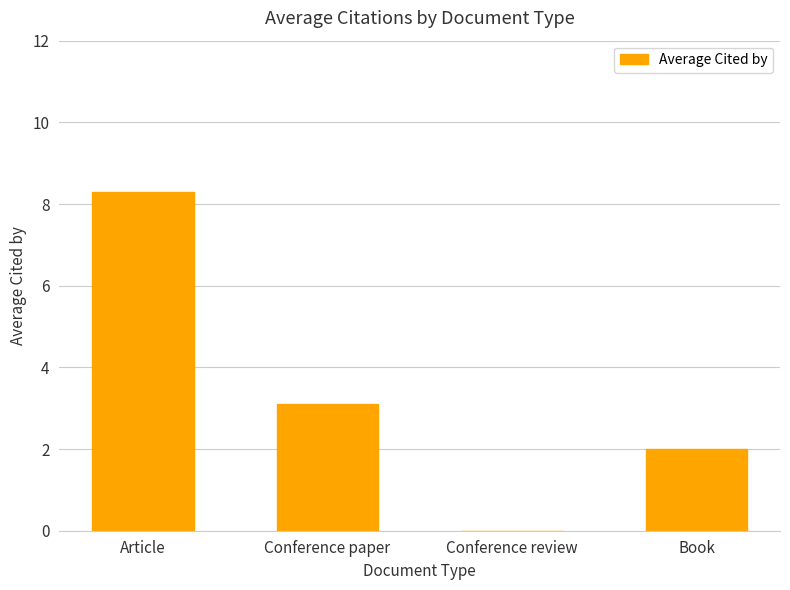

Between Book and Conference paper, which is larger?

Conference paper